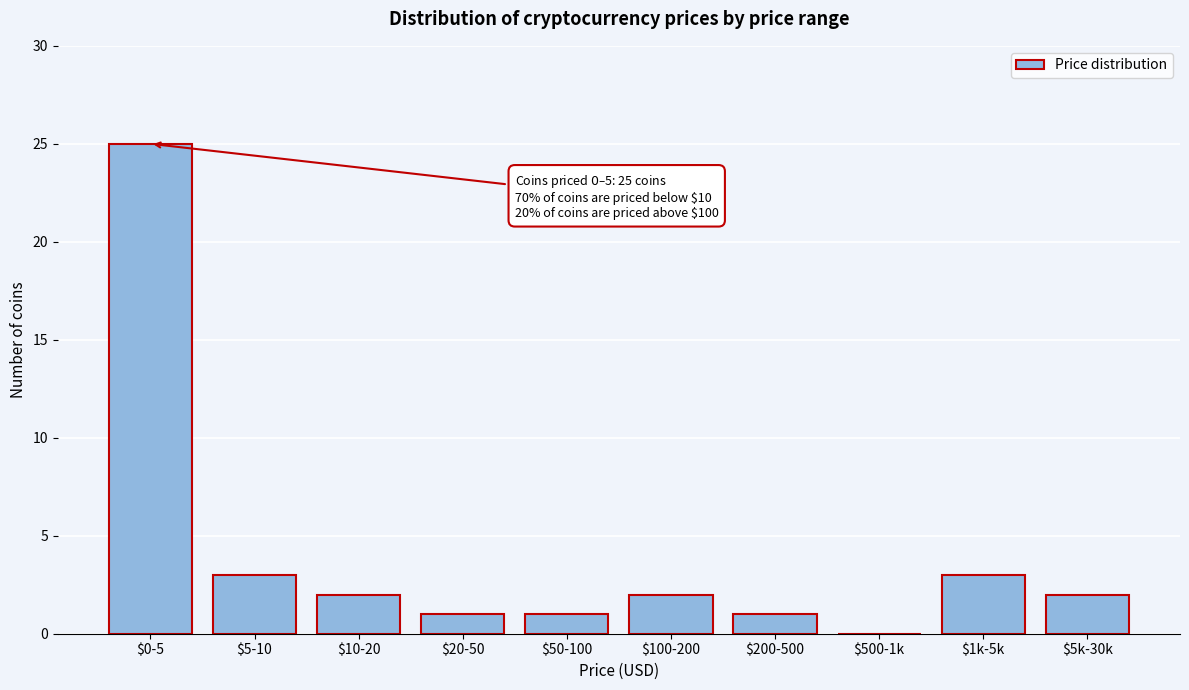

What is the sum of all values?

40